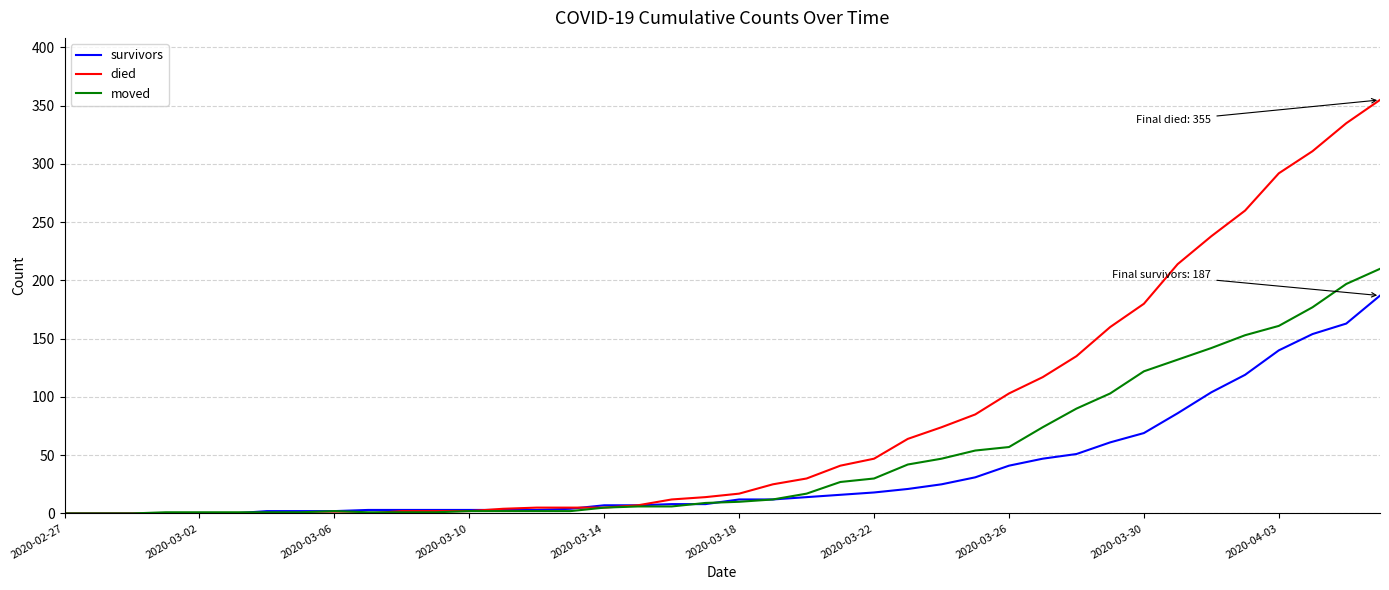

Which series has the largest range (max minus min)?

died